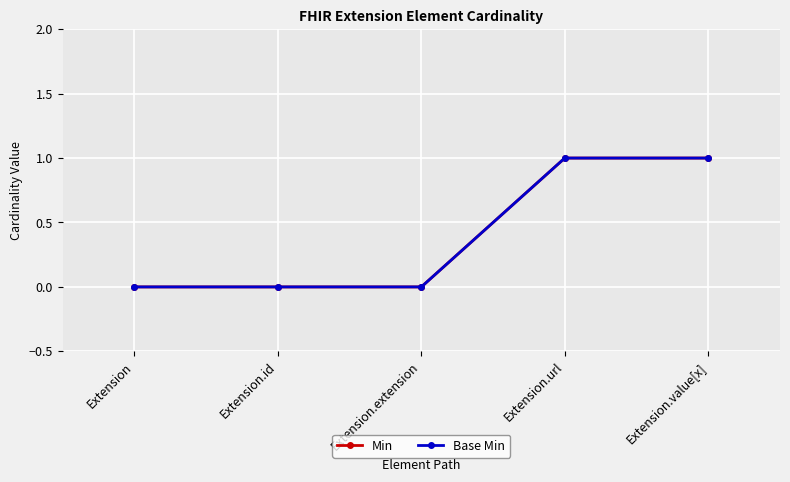

True or false: Base Min and Min cross at least once.

False